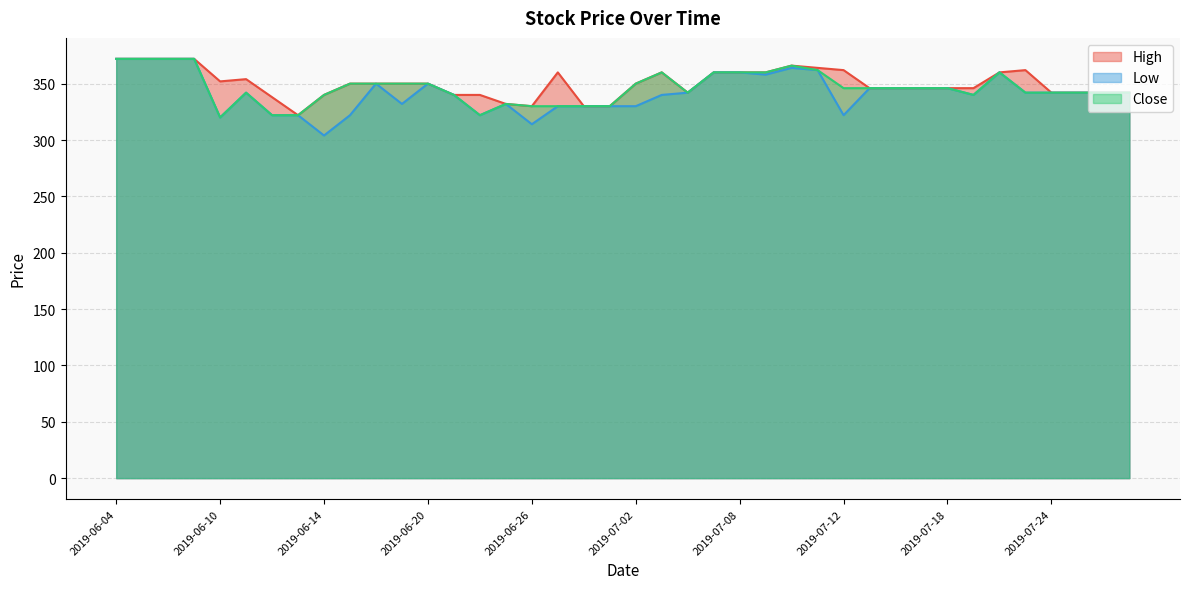

What is the minimum value for Low?

304